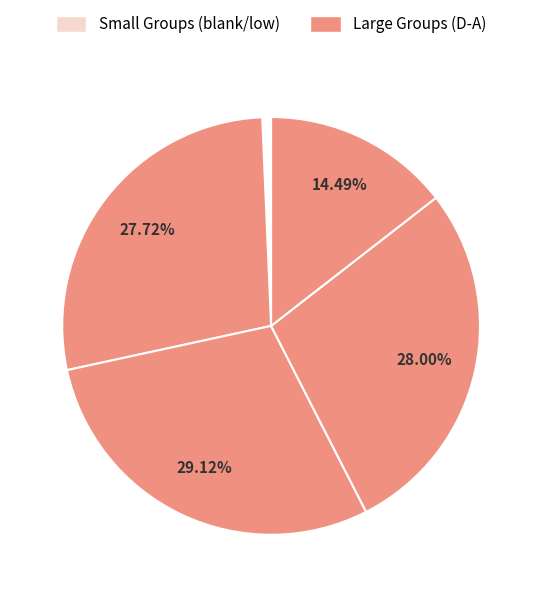

Count the number of slices in the pie.

10